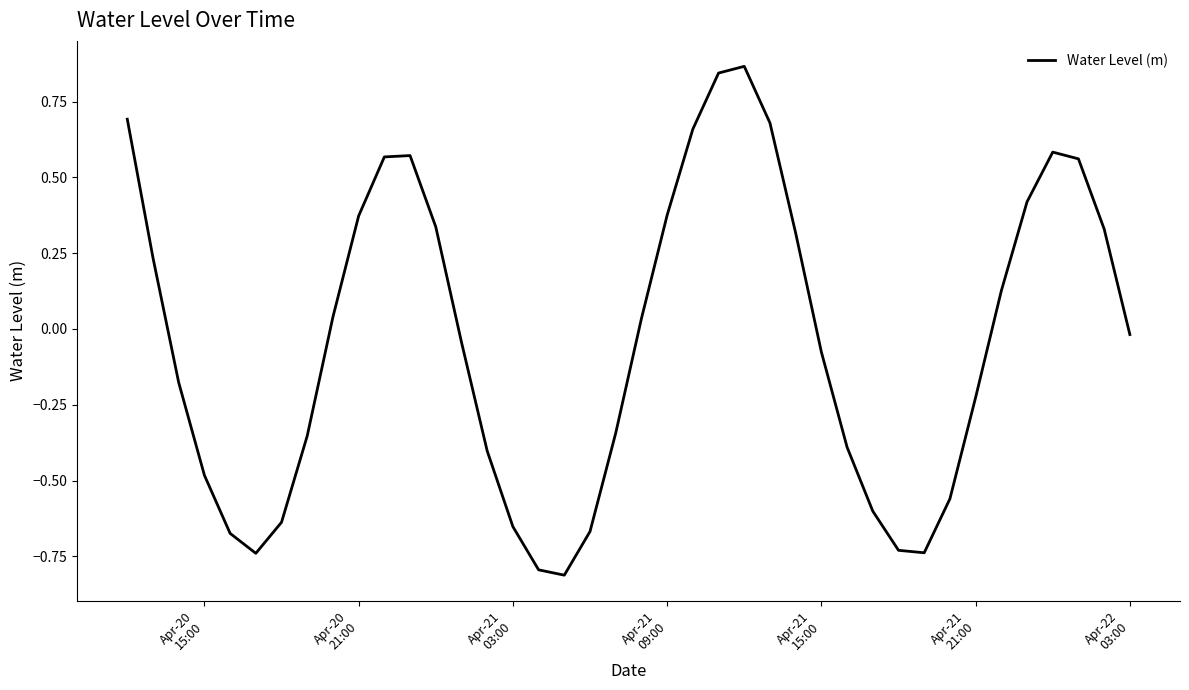

What is the difference between the maximum and minimum values?

1.7